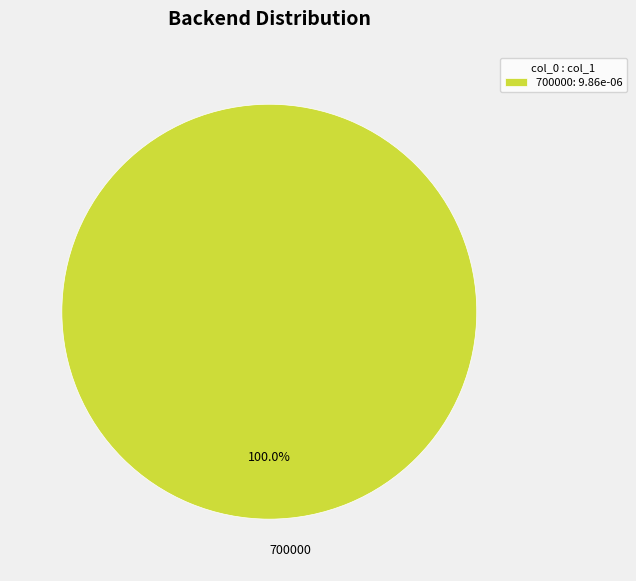

How many slices are in this pie chart?

1